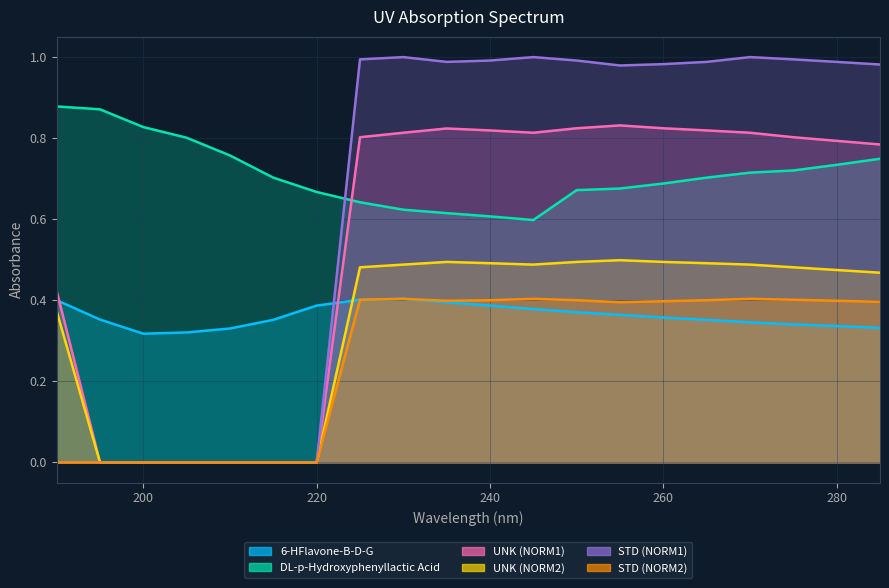

True or false: UNK (NORM1) has a value of 0.8 at 260.

True